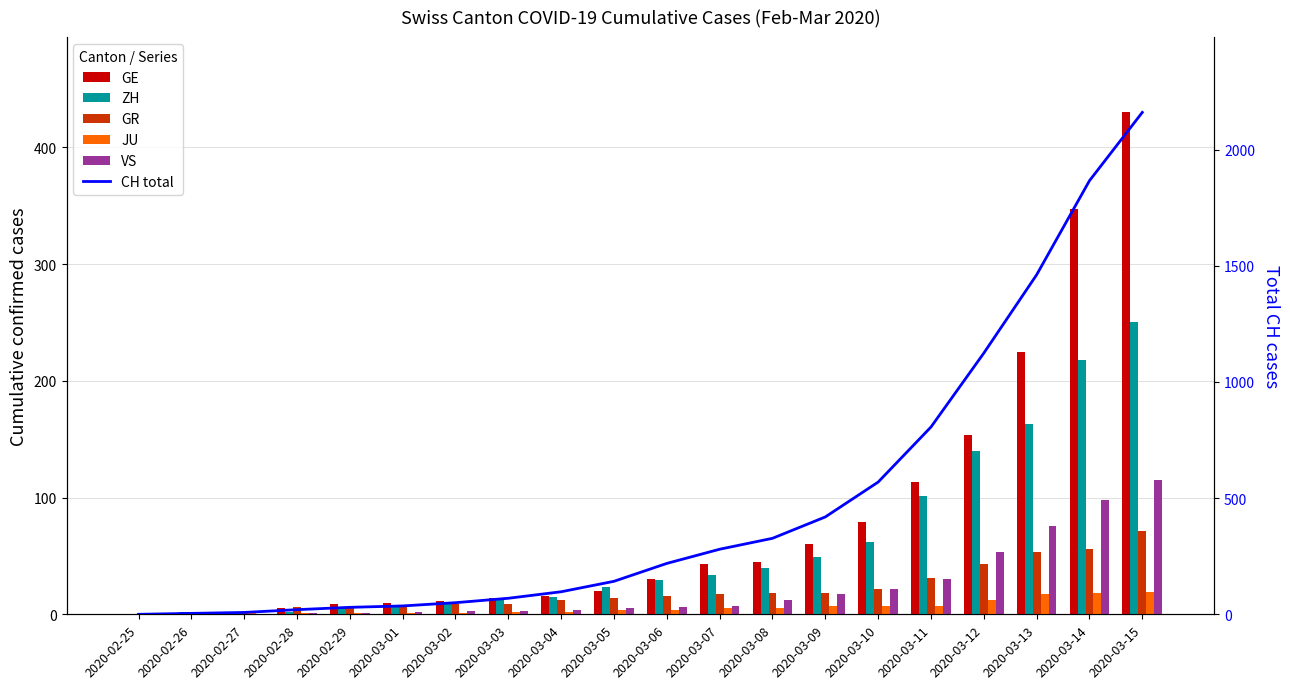

What is the difference between the maximum and minimum values in the ZH series?

250